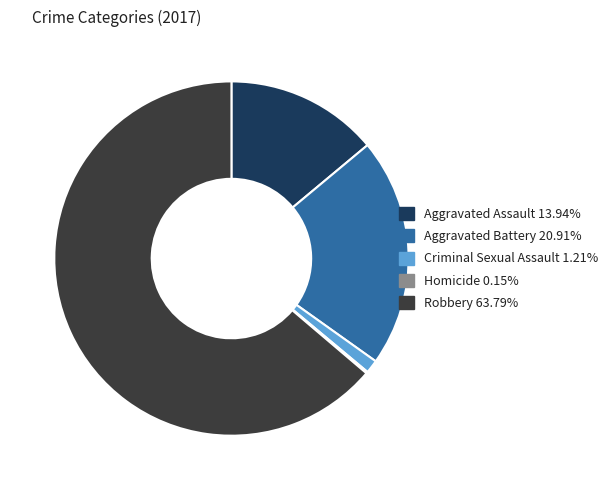

Which slice represents more than half of the pie?

Robbery